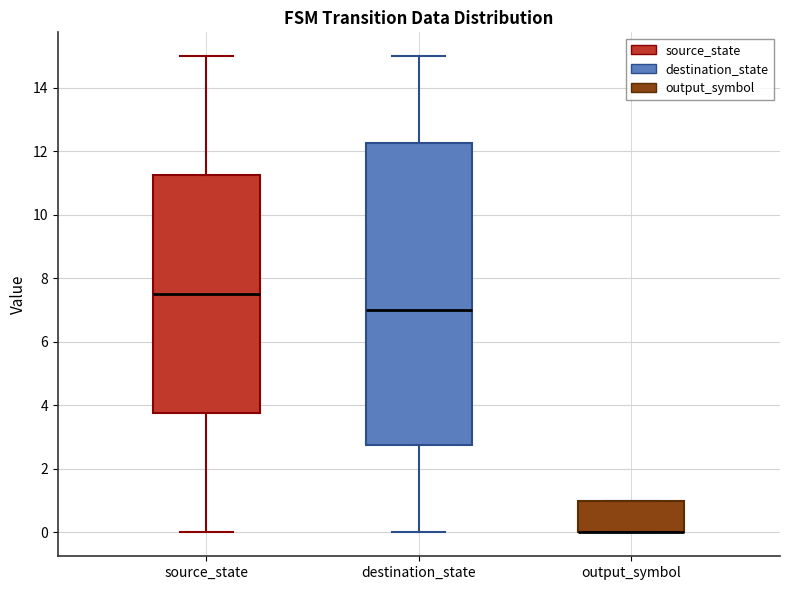

Where is the lower edge of the box for source_state on the y-axis? The values are not printed on the chart, so give them approximately, as read against the axis.

3.8